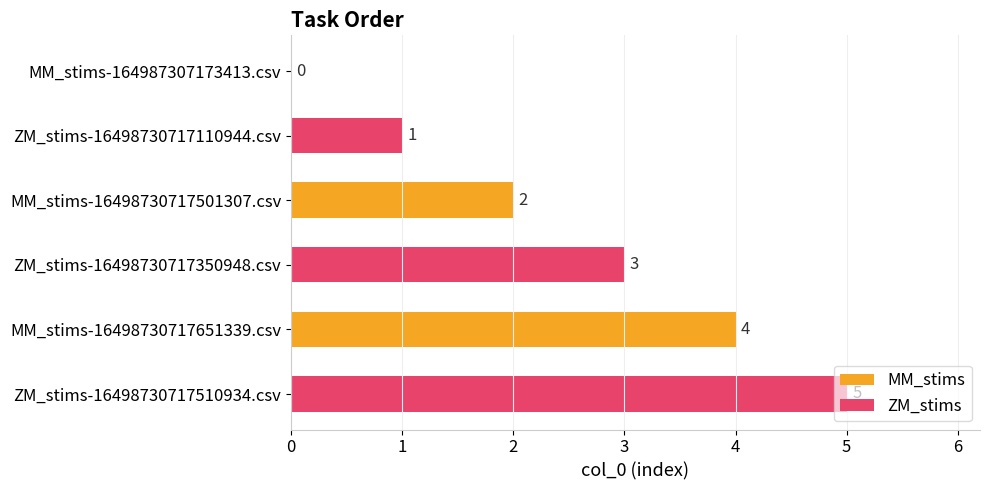

The value of ZM_stims at MM_stims-16498730717651339.csv is 8. True or false?

False